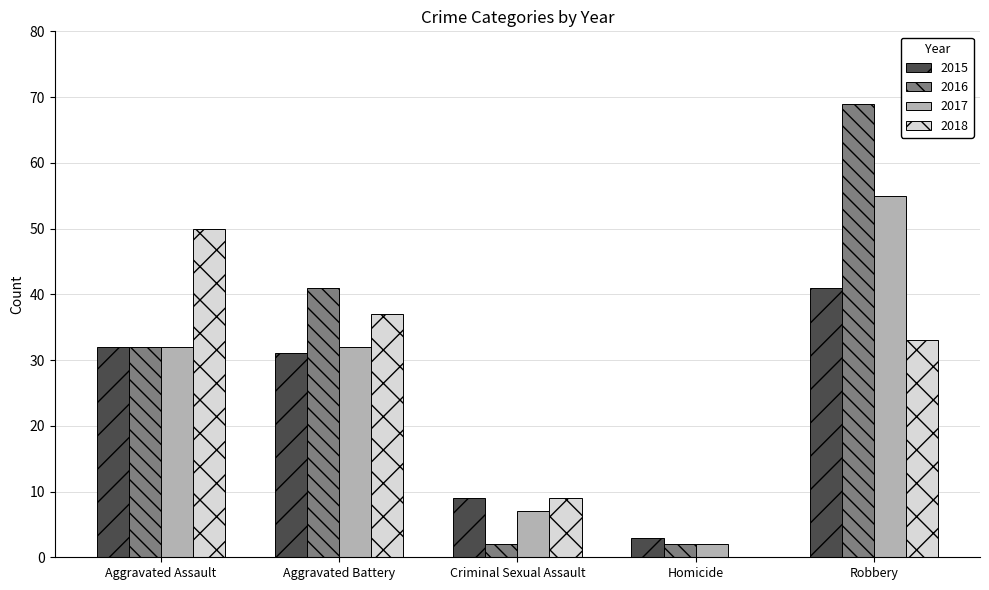

Is it true that 2017 equals 32 at Aggravated Battery?

True